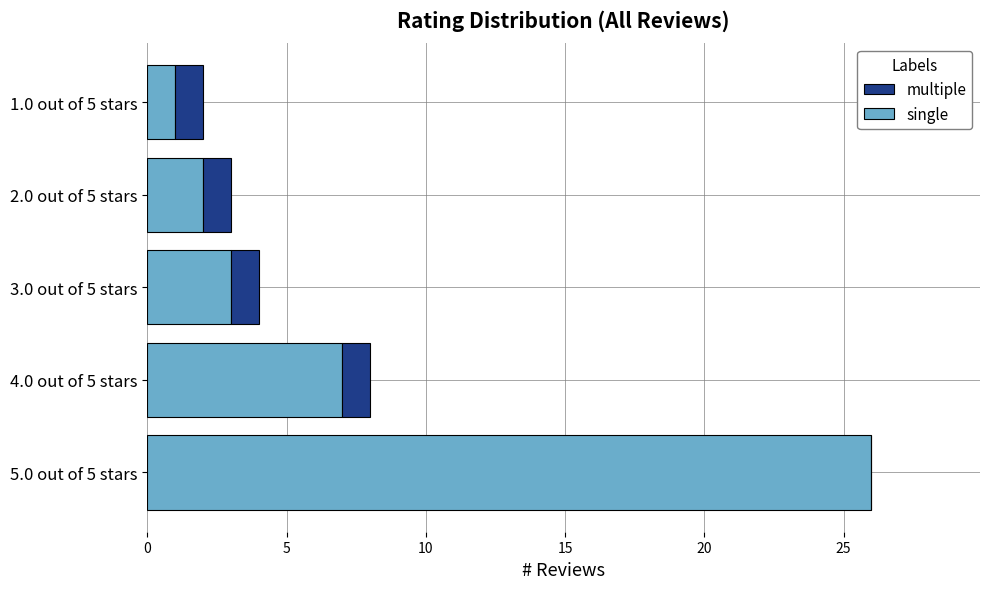

What is the highest value of the single series?

26